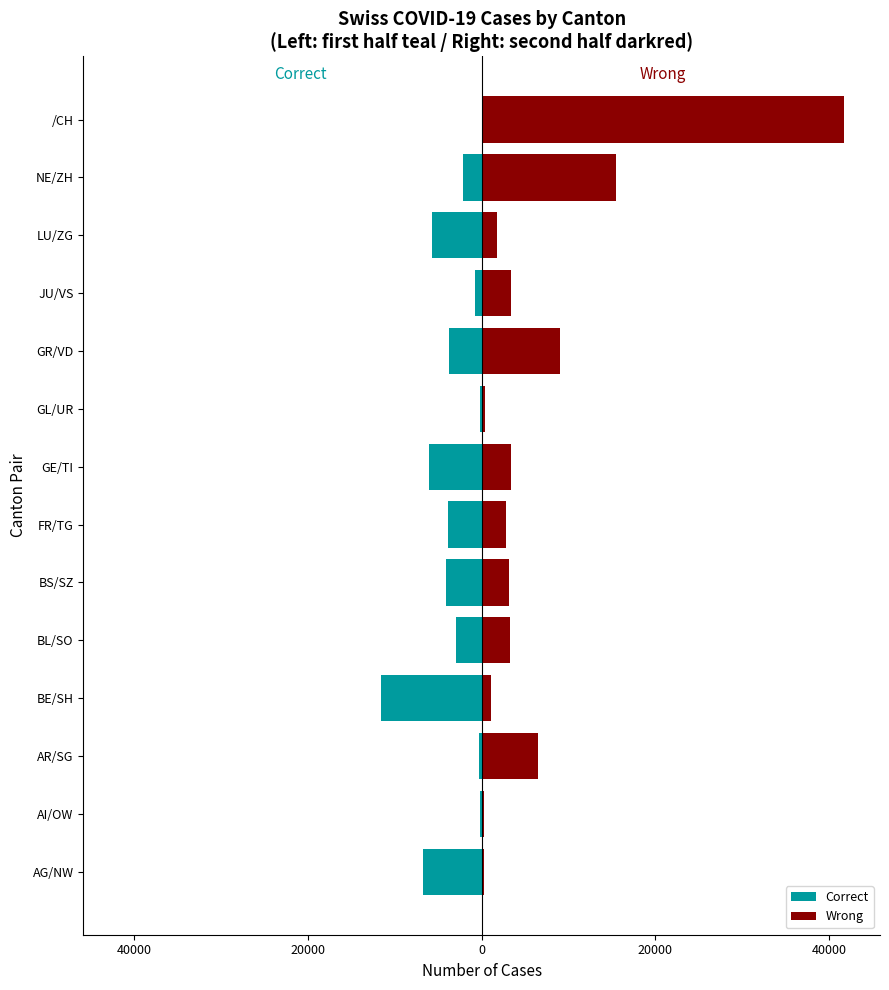

Are the bars grouped side by side (vs. stacked)?

Yes